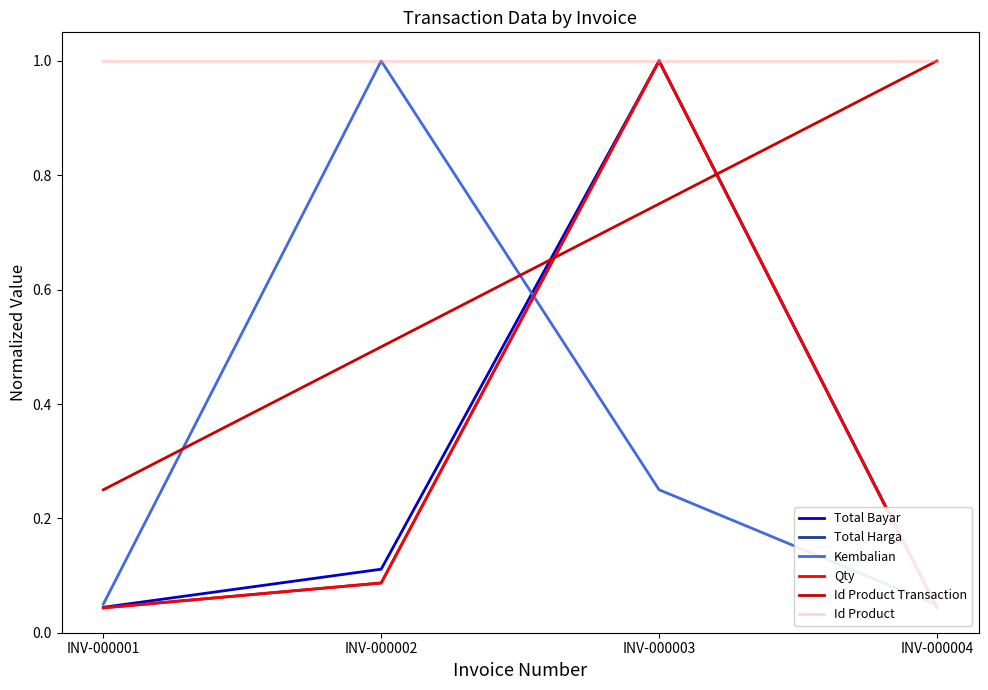

Read the Total Harga value at INV-000003.

1.0